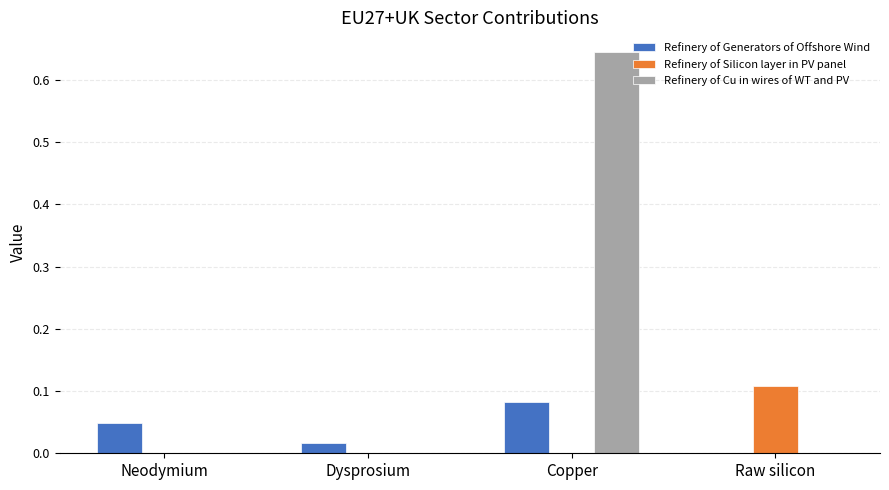

How many groups of bars are there?

4